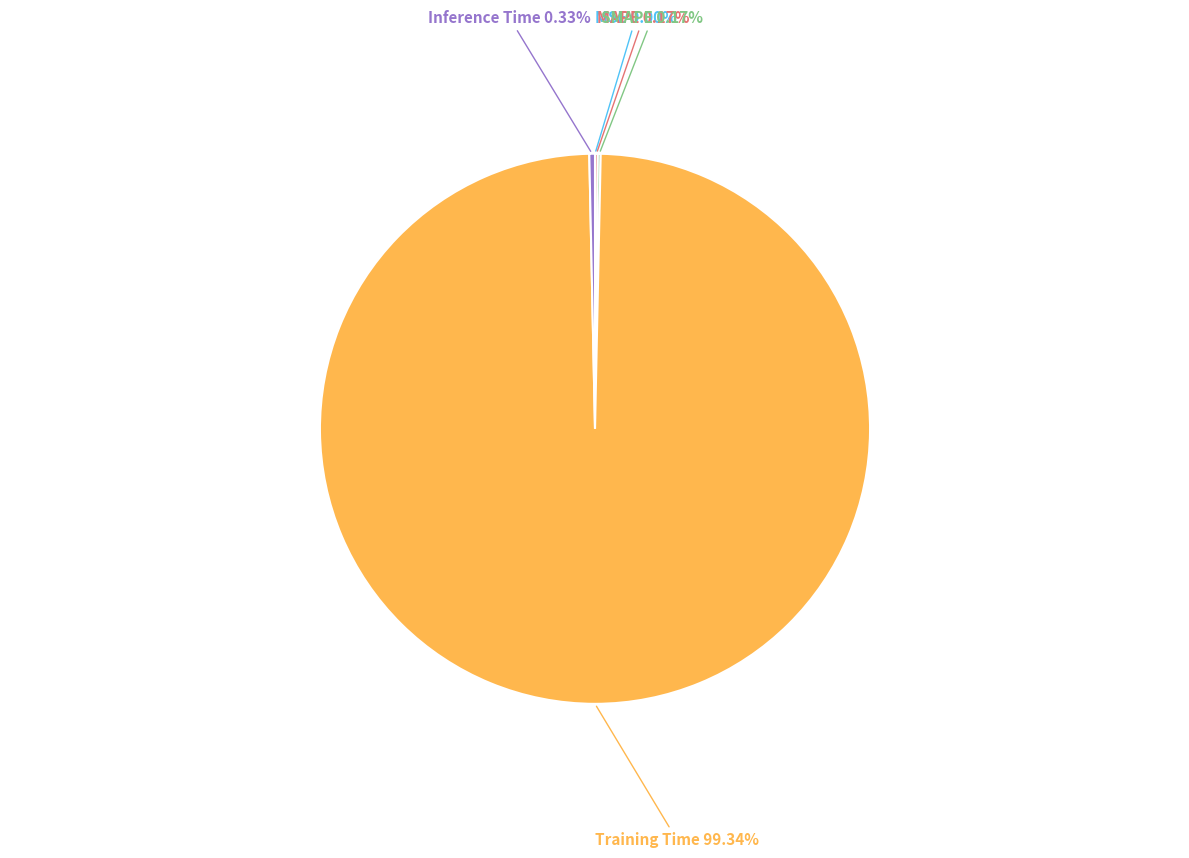

Is there any slice that represents more than half of the pie?

Yes